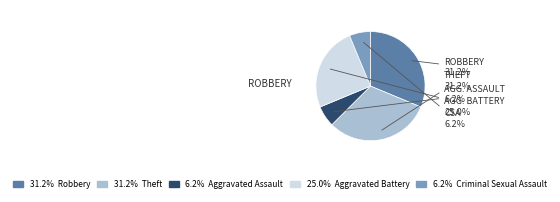

Is there any slice that represents more than half of the pie?

No